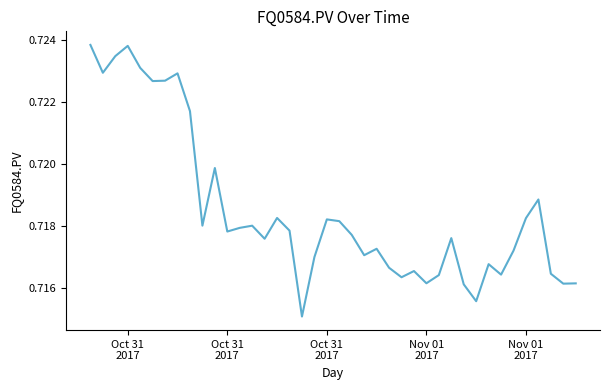

Count the number of categories in the chart.

40